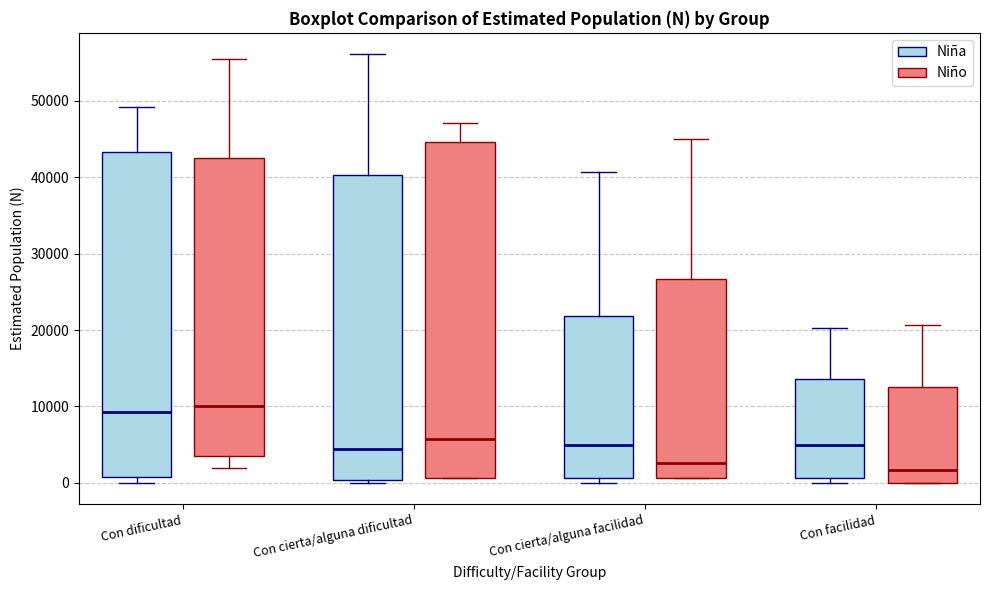

Where is the lower edge of the box for Con cierta/alguna facilidad (Niña) on the y-axis? The values are not printed on the chart, so give them approximately, as read against the axis.

1000